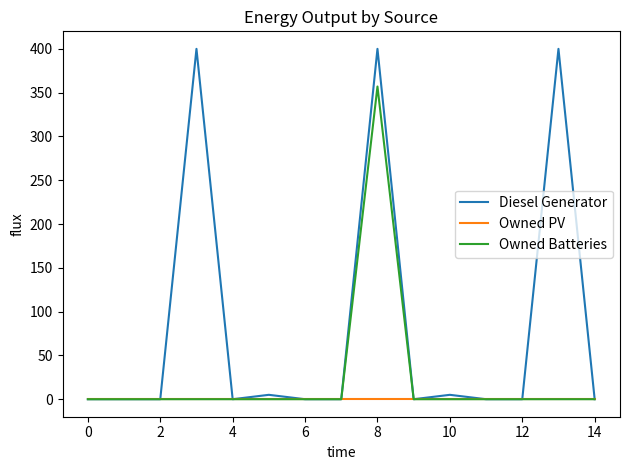

What is the highest value of the Owned Batteries series?

357